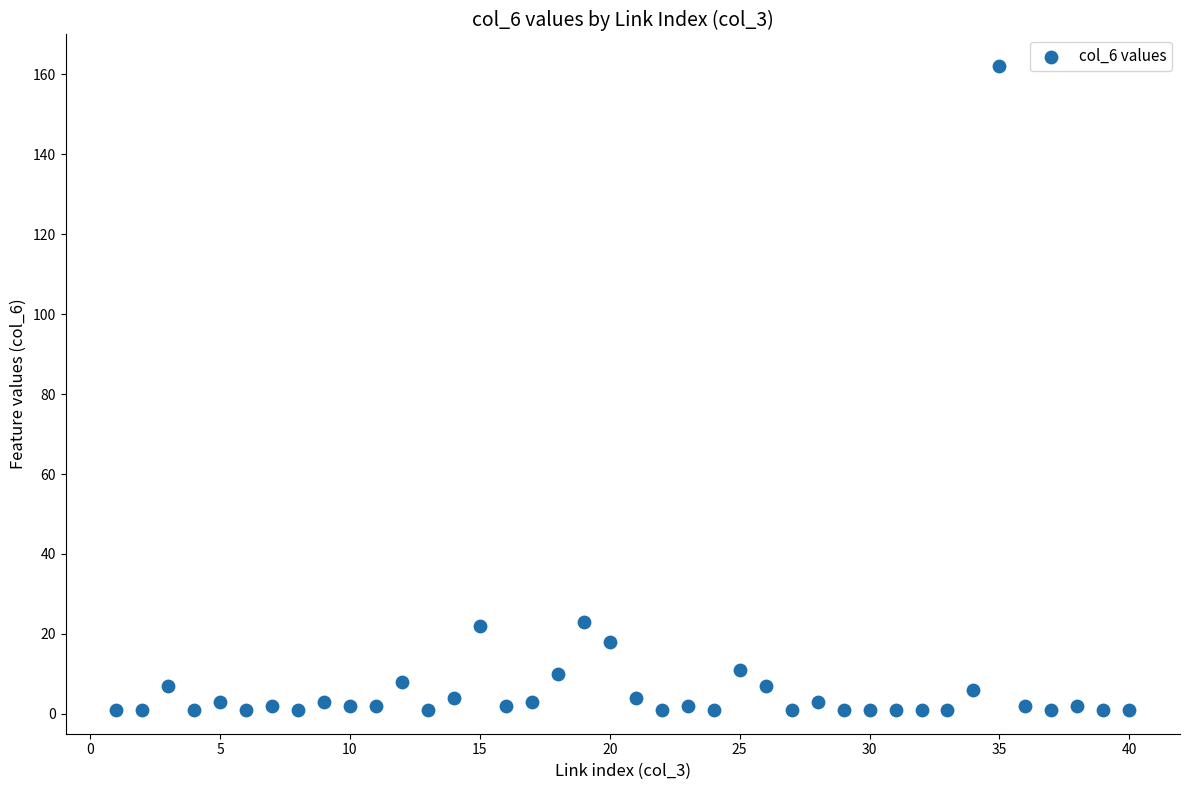

What is the range of Y values (max minus min)?

161